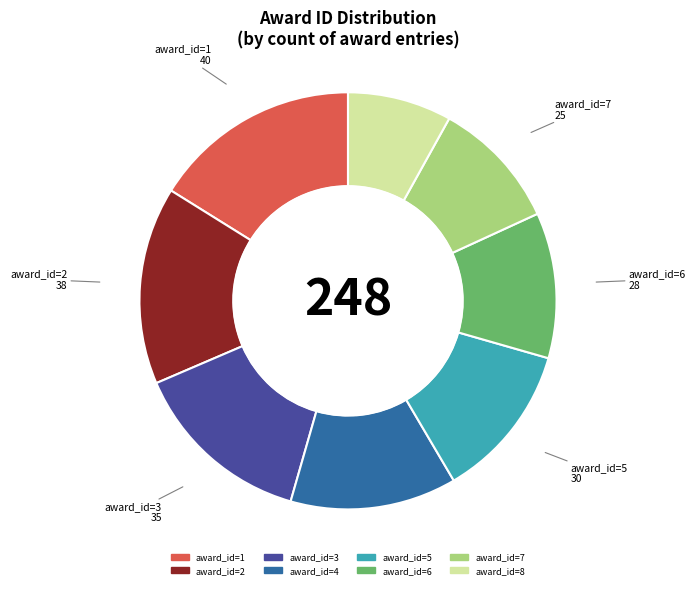

Is there a majority slice in this chart?

No